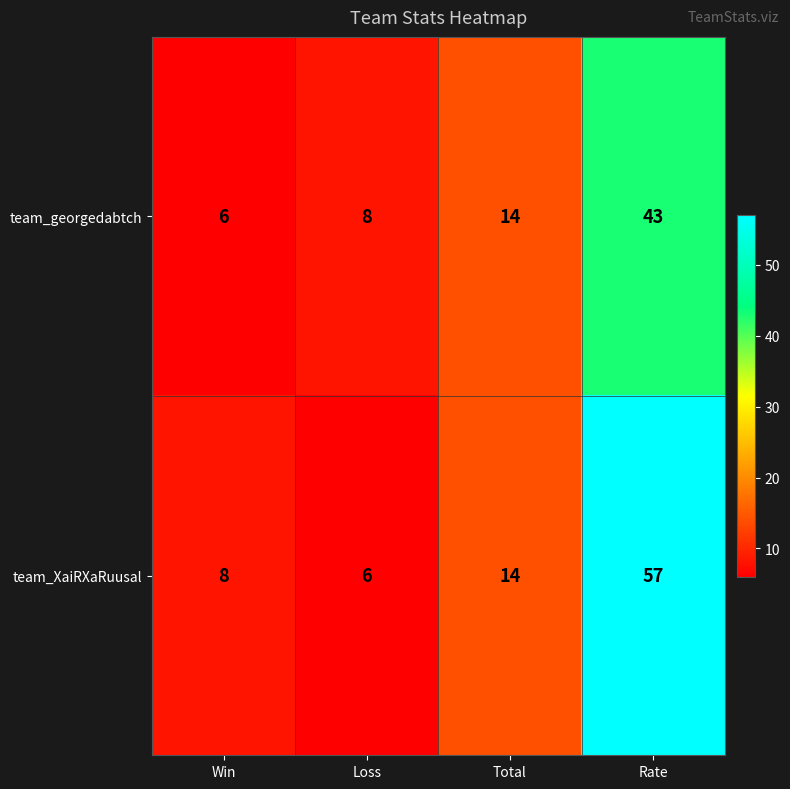

The team_XaiRXaRuusal series shows 81 at Rate. True or false?

False